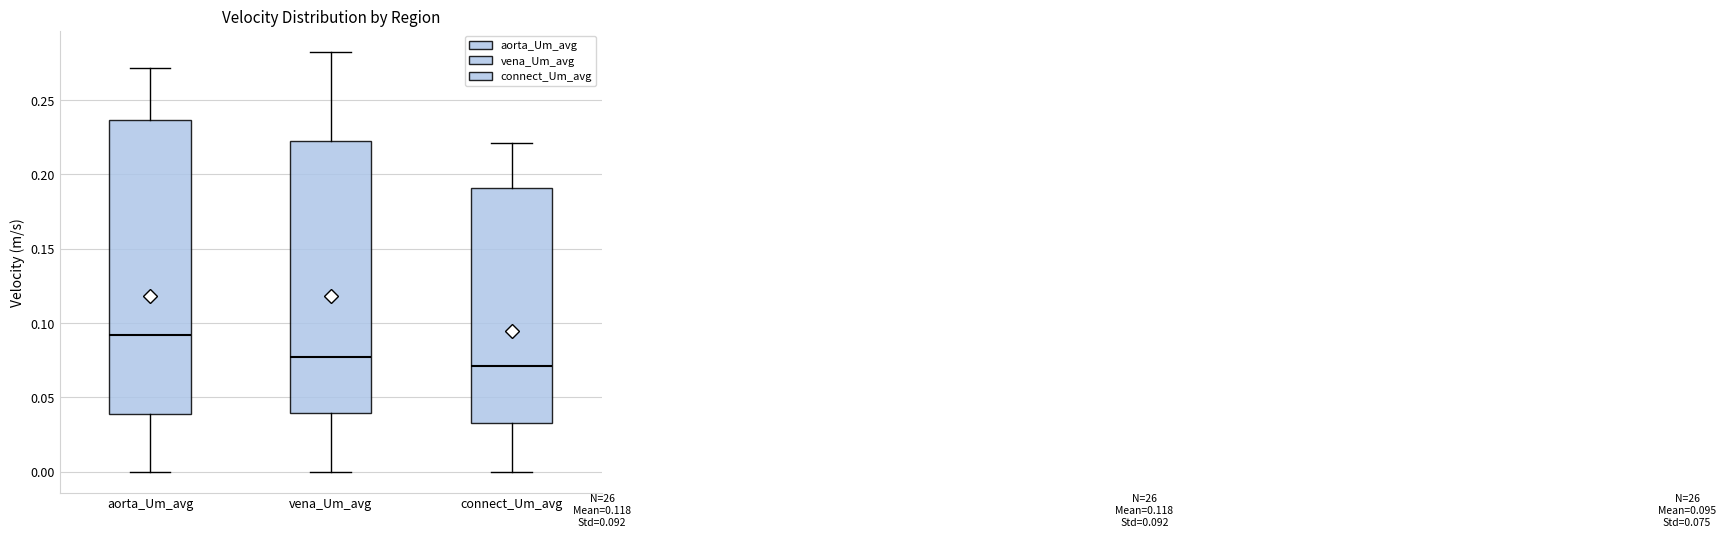

Comparing the boxes themselves (not the whiskers), which one is the tallest?

aorta_Um_avg